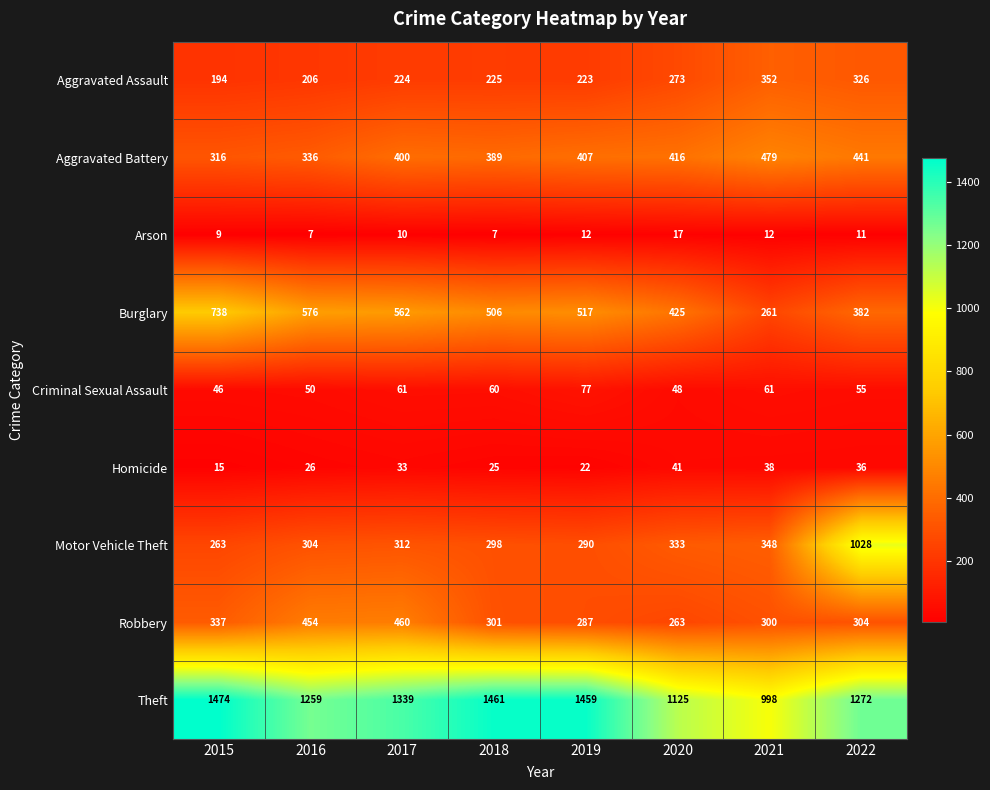

At which label does Criminal Sexual Assault first exceed 60?

2017